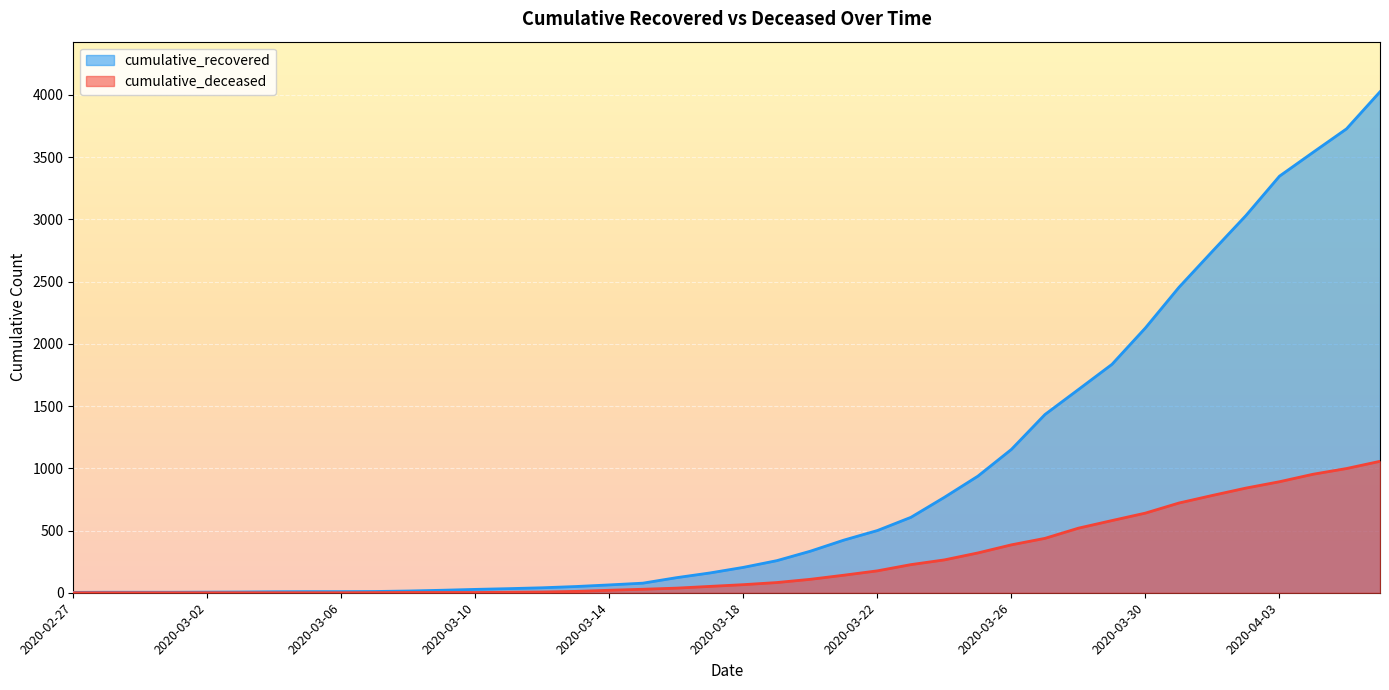

What is the total value across all series at 2020-03-22?

676